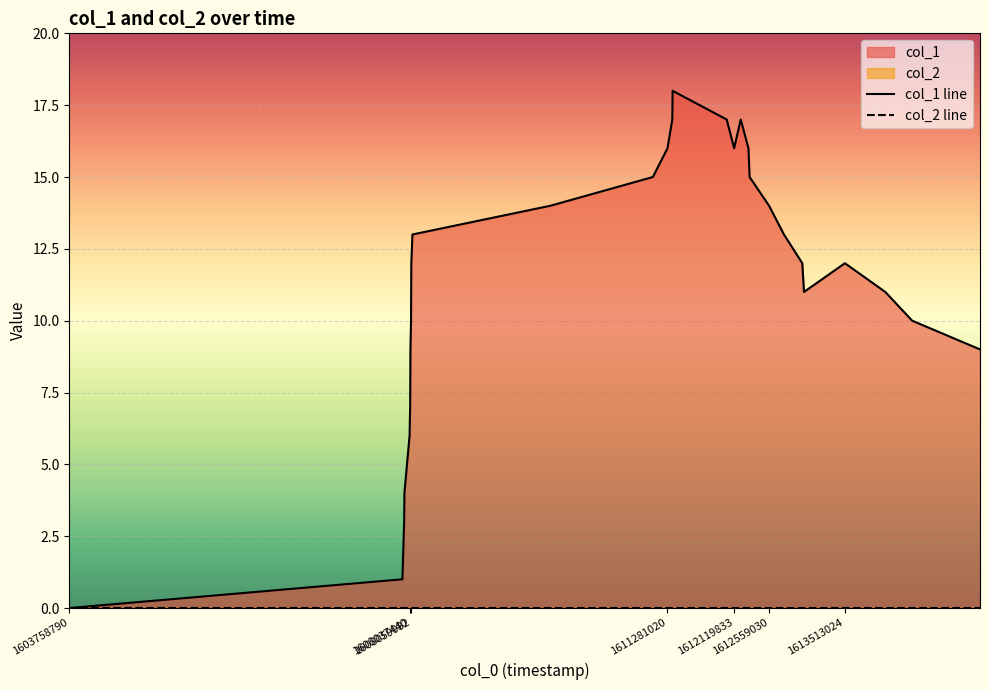

Reading left to right, extract all data points from this chart.

col_1 line: 0	1	3	4	6	7	9	10	12	13	14	15	16	17	18	17	16	17	16	15	14	13	12	11	12	11	10	9
col_2 line: 0	0	0	0	0	0	0	0	0	0	0	0	0	0	0	0	0	0	0	0	0	0	0	0	0	0	0	0